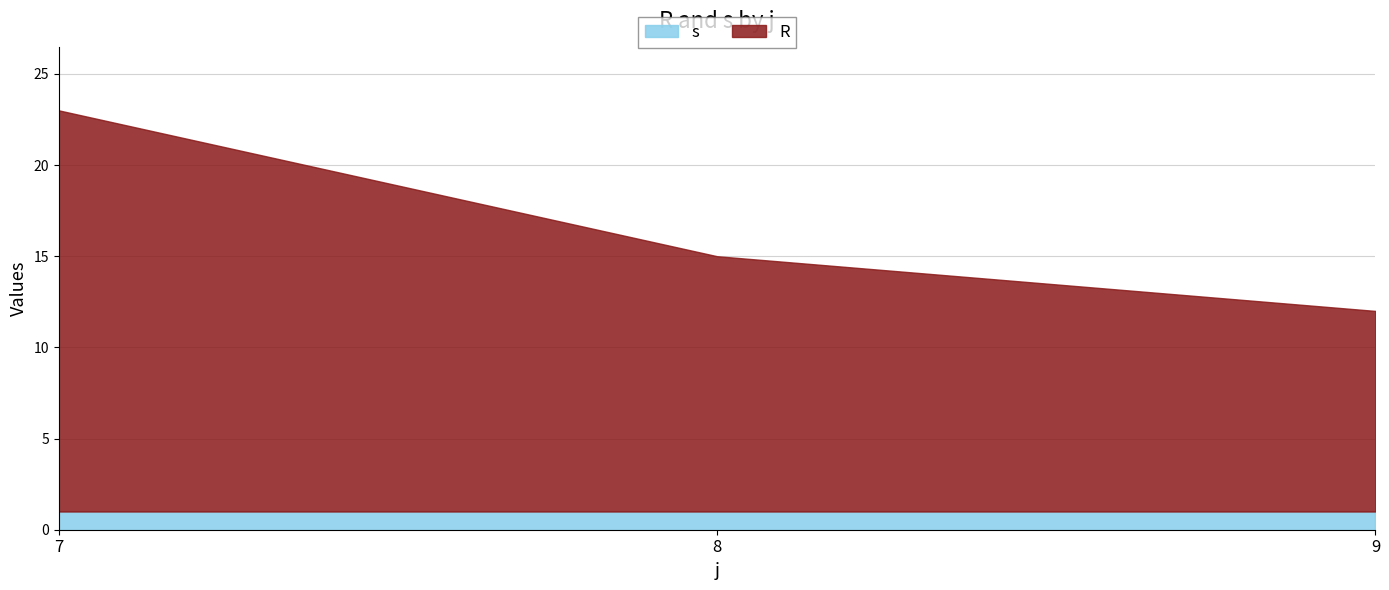

What is the sum of the R values at 9 and 7?

33